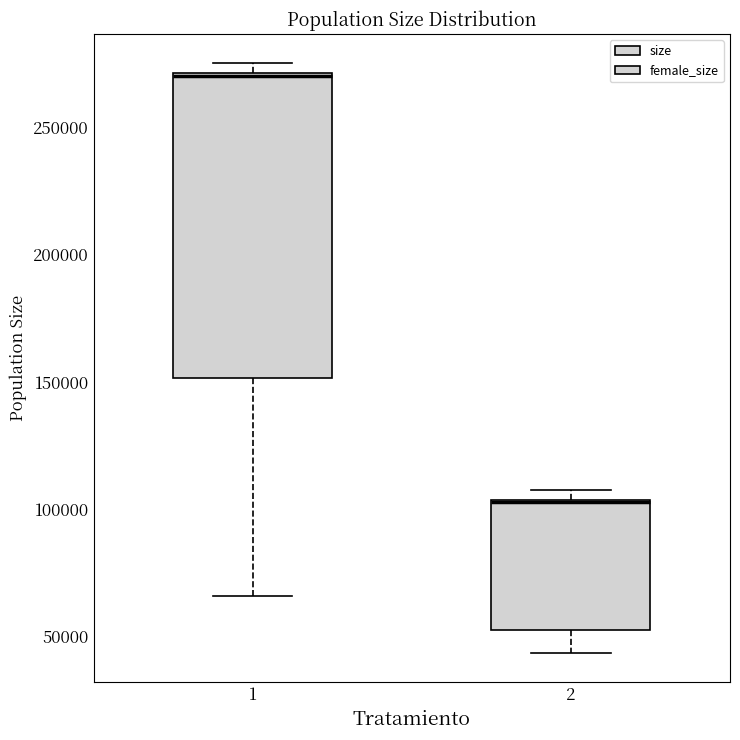

Reading left to right, read every box against the y-axis: the position of its median line, the range the box covers, and the ends of its whiskers. The values are not printed on the chart, so give them approximately, as read against the axis.

1: median 270000 (drawn on the box's upper edge), box 150000 to 270000, whiskers 65000 to 275000
2: median 105000 (drawn on the box's upper edge), box 50000 to 105000, whiskers 45000 to 105000 (just above the box's upper edge)